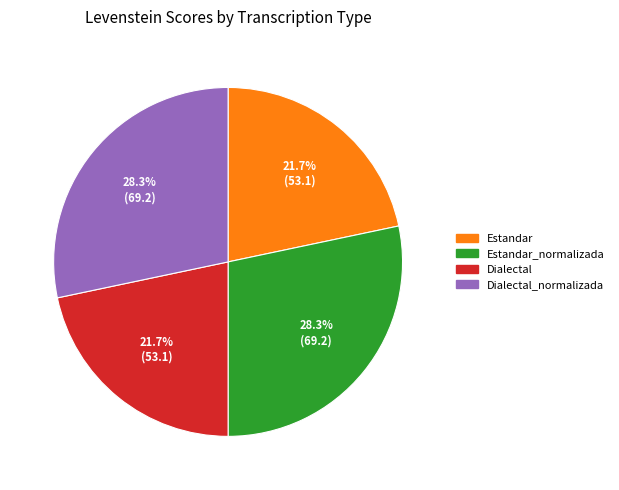

How many slices are in this pie chart?

4